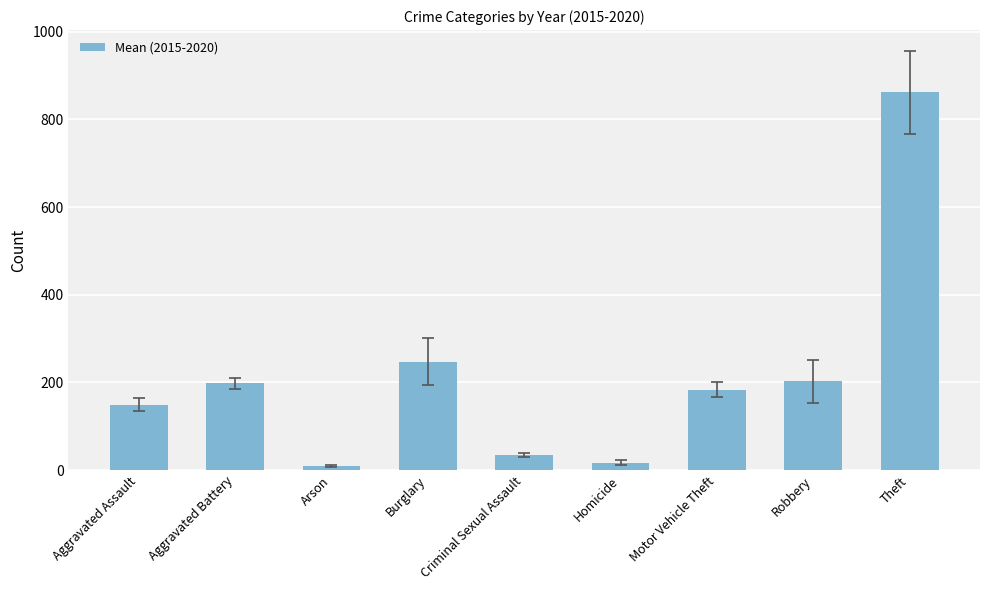

Where is the data nearest to the value 435?

Burglary